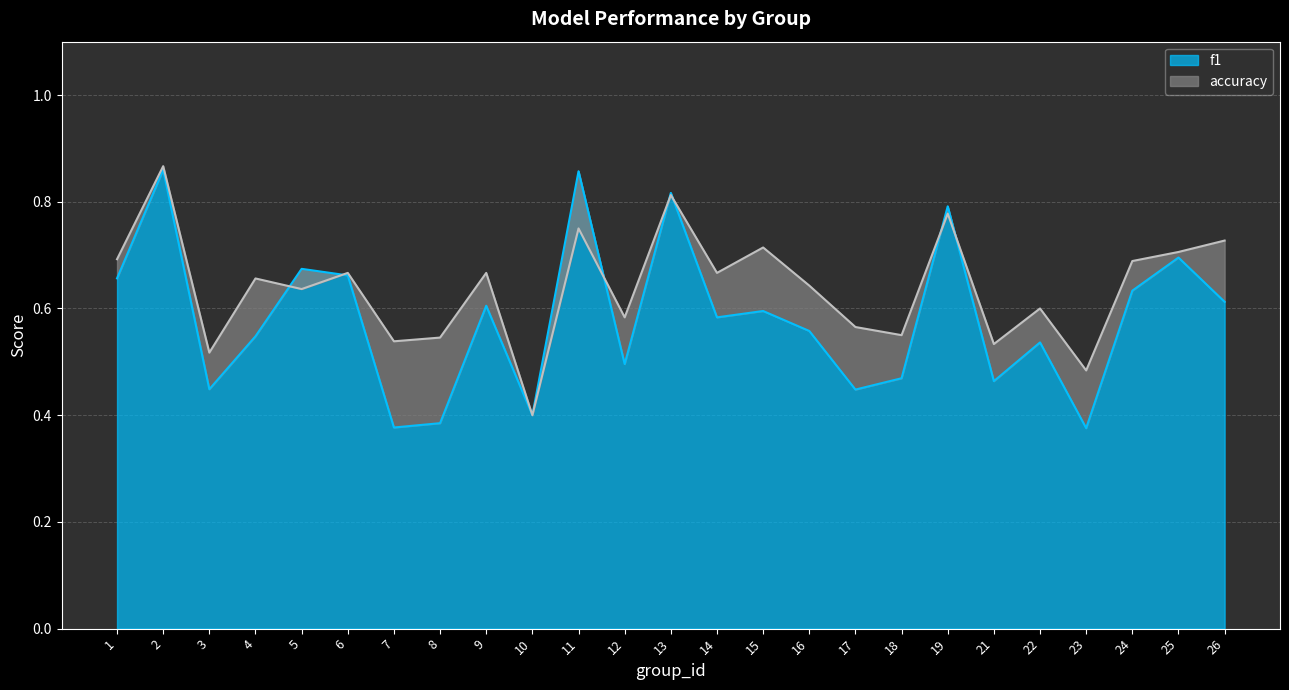

How many times do accuracy and f1 cross each other?

7